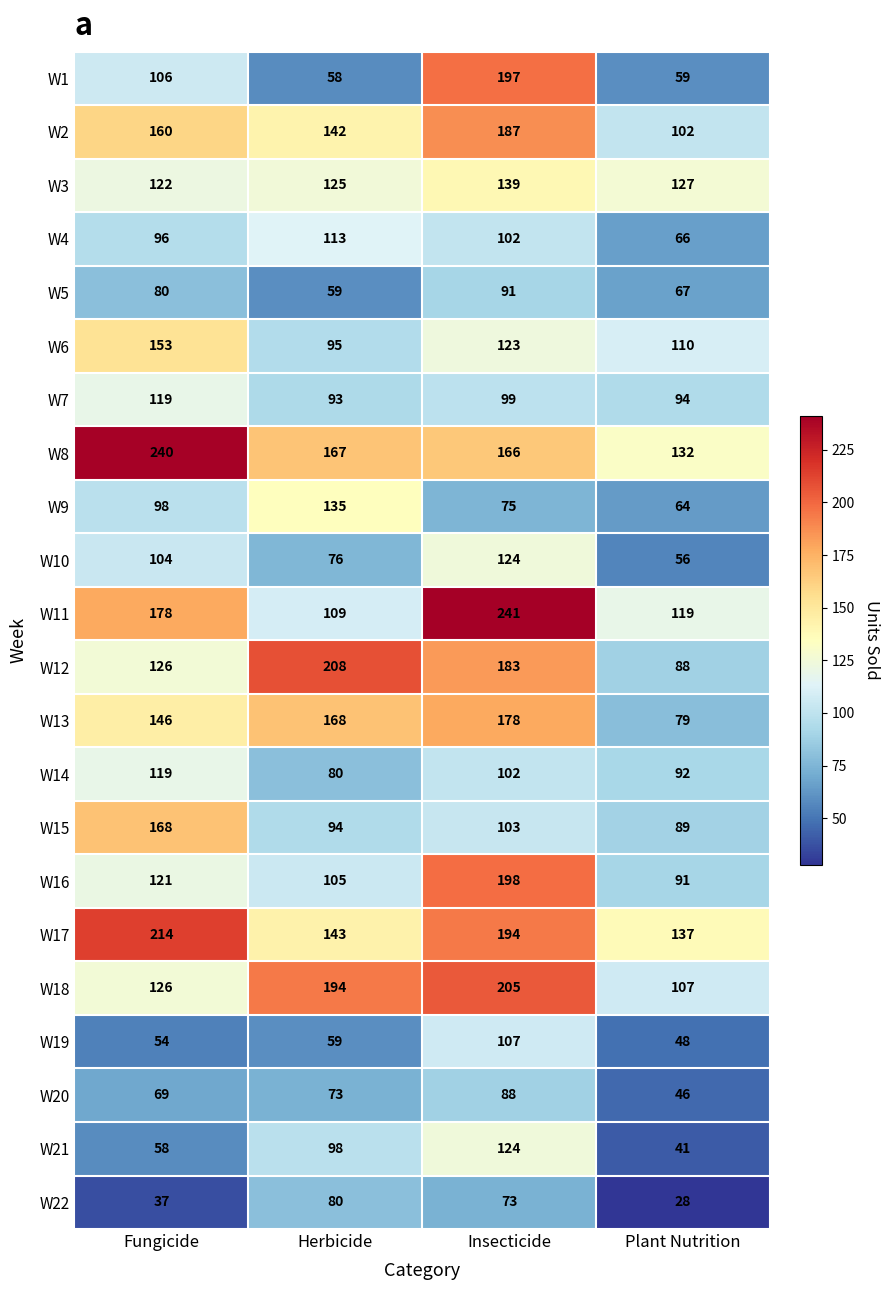

Which series has the largest total across all categories?

W8